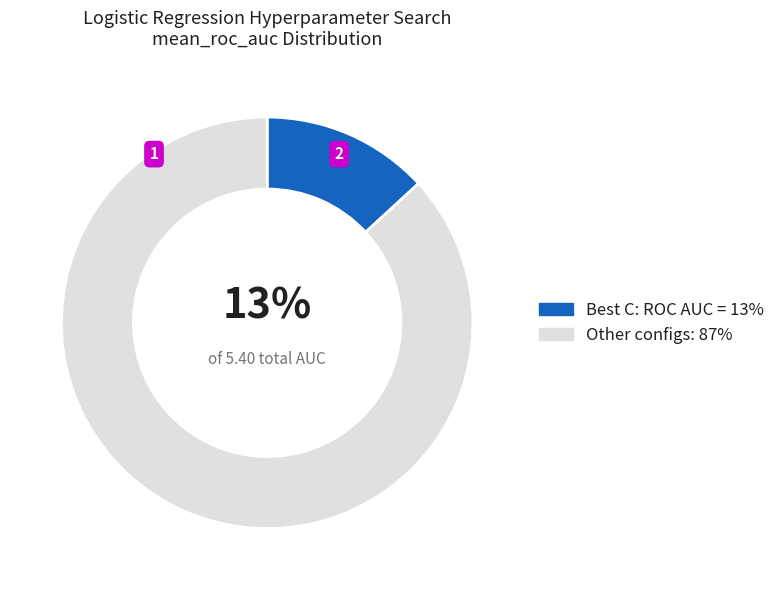

Count the number of slices in the pie.

2